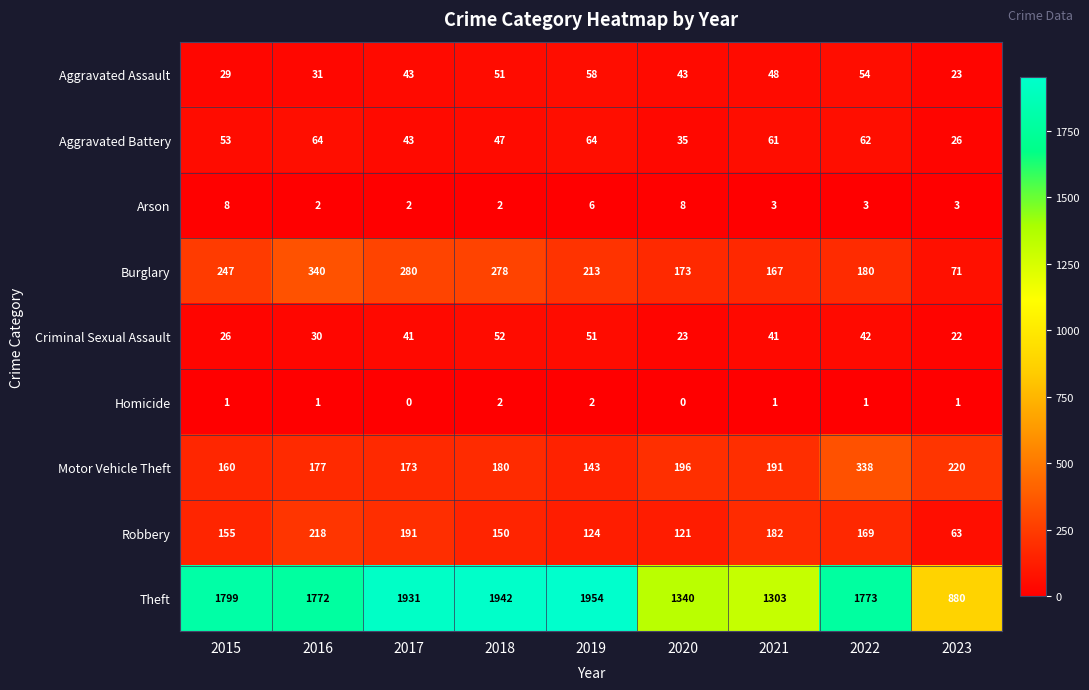

What is the difference between the maximum and second lowest values in the Motor Vehicle Theft series?

178